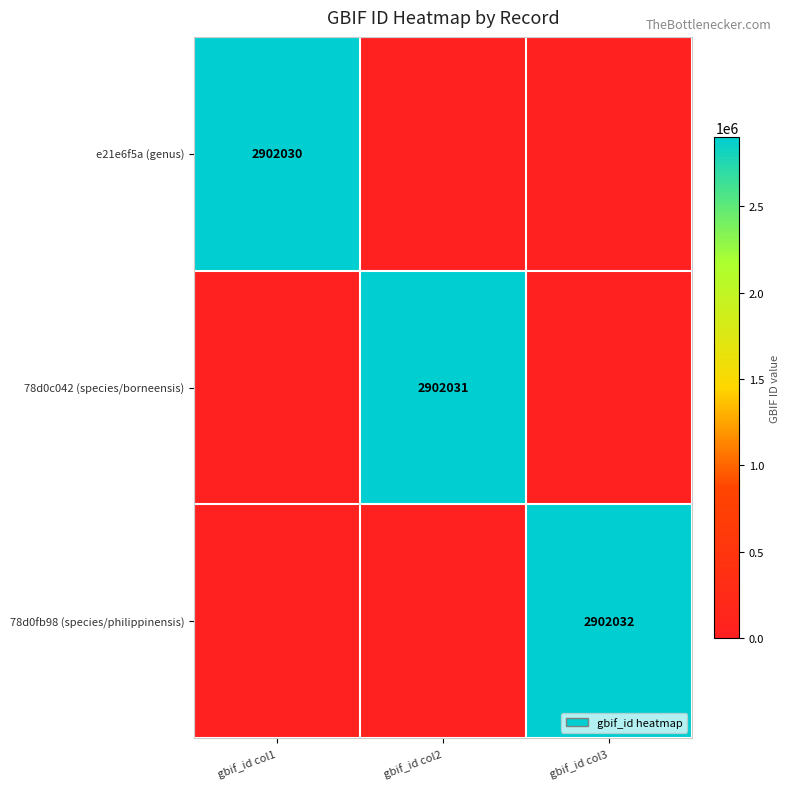

True or false: 78d0fb98 (species/philippinensis) has a value of 3821434 at gbif_id col3.

False